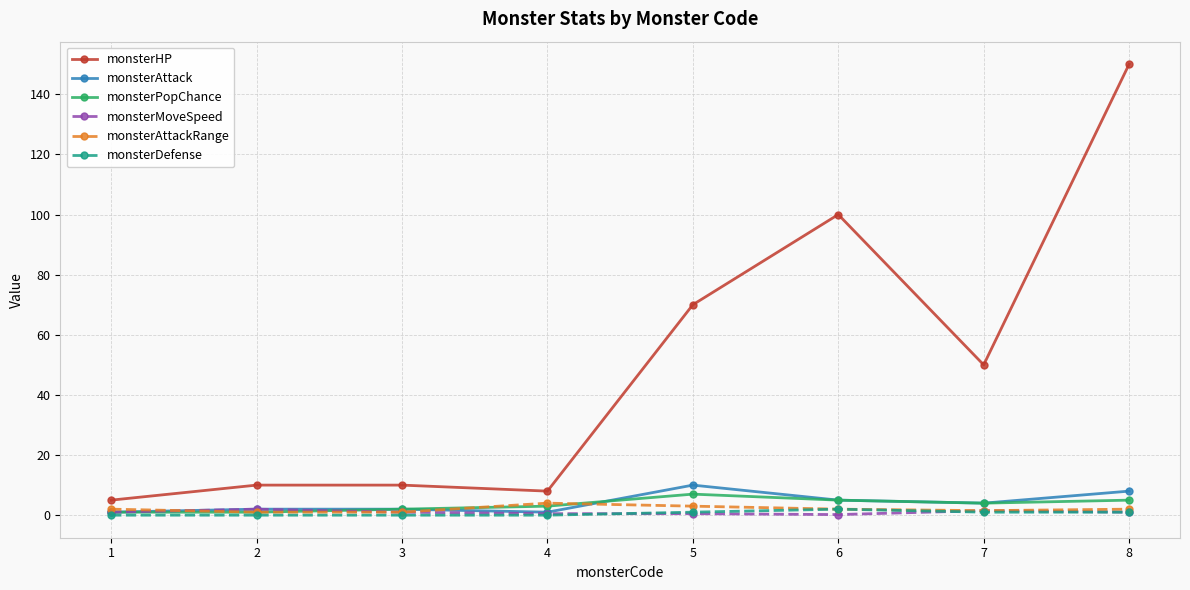

Which series changed the most between 3 and 7?

monsterHP